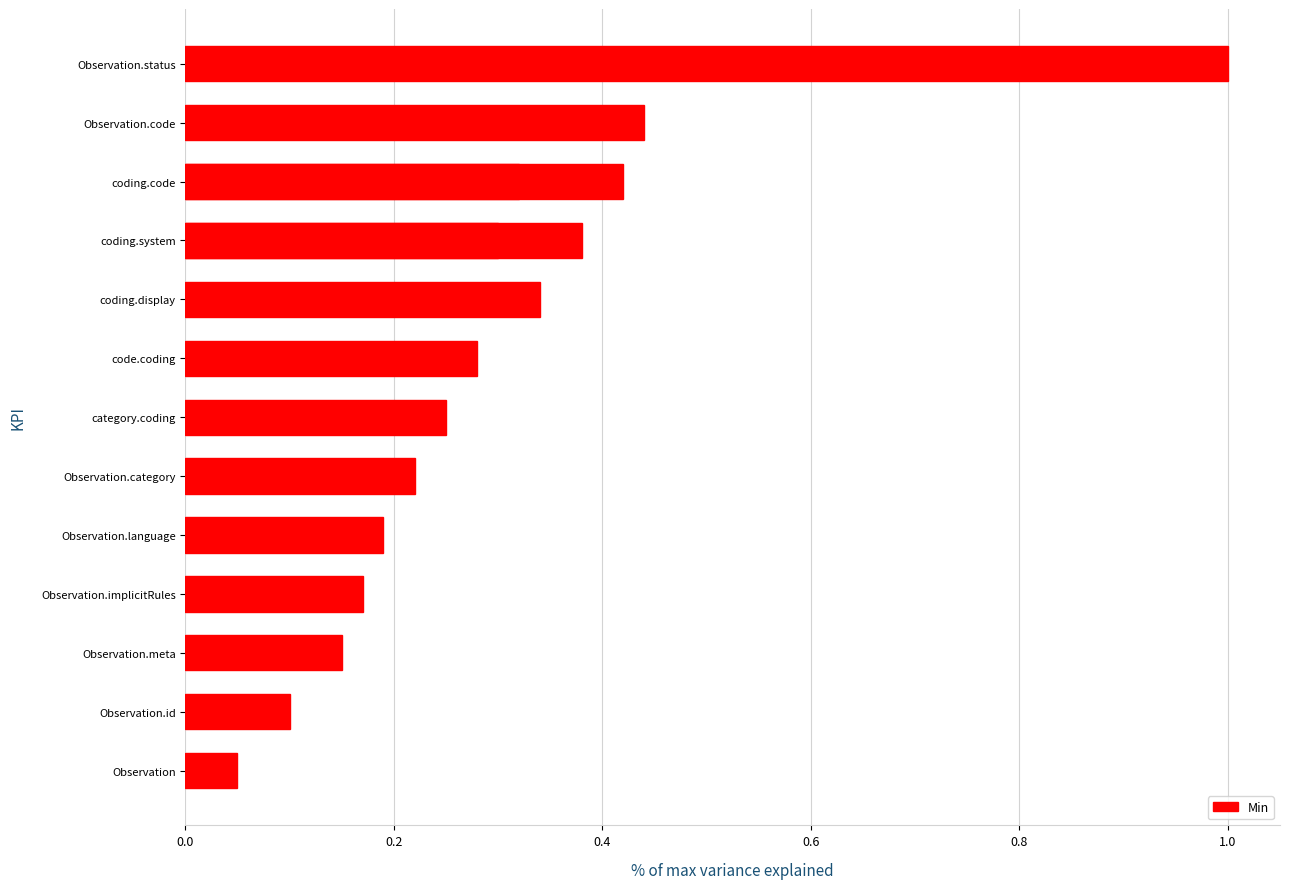

What is the greatest value displayed?

1.0